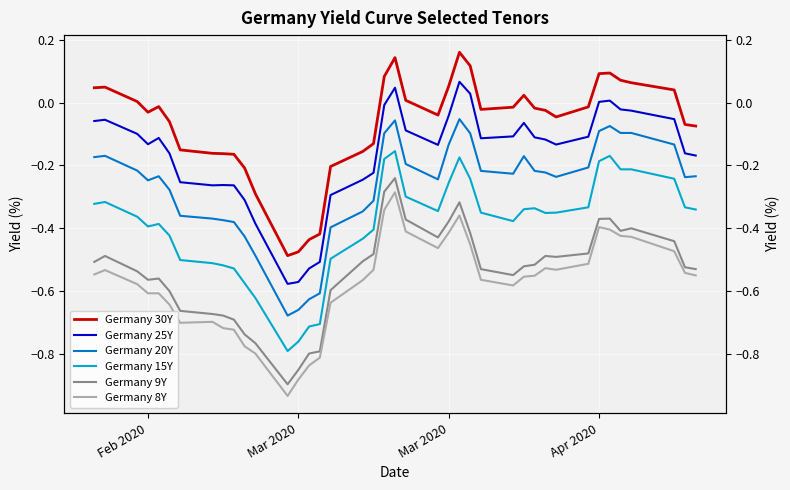

List the series in order of their peak value, highest first.

Germany 30Y, Germany 25Y, Germany 20Y, Germany 15Y, Germany 9Y, Germany 8Y